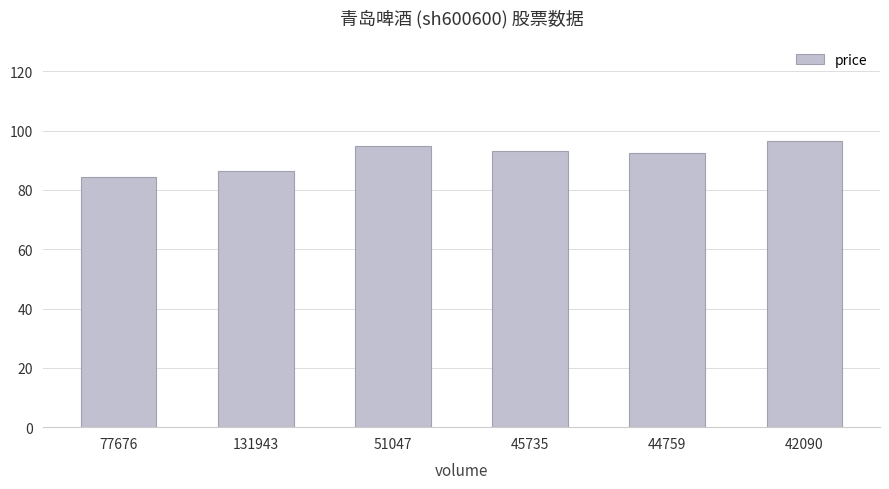

Reading left to right, what are all the values shown in this chart?

77676=84.4	131943=86.5	51047=94.8	45735=93.3	44759=92.4	42090=96.7